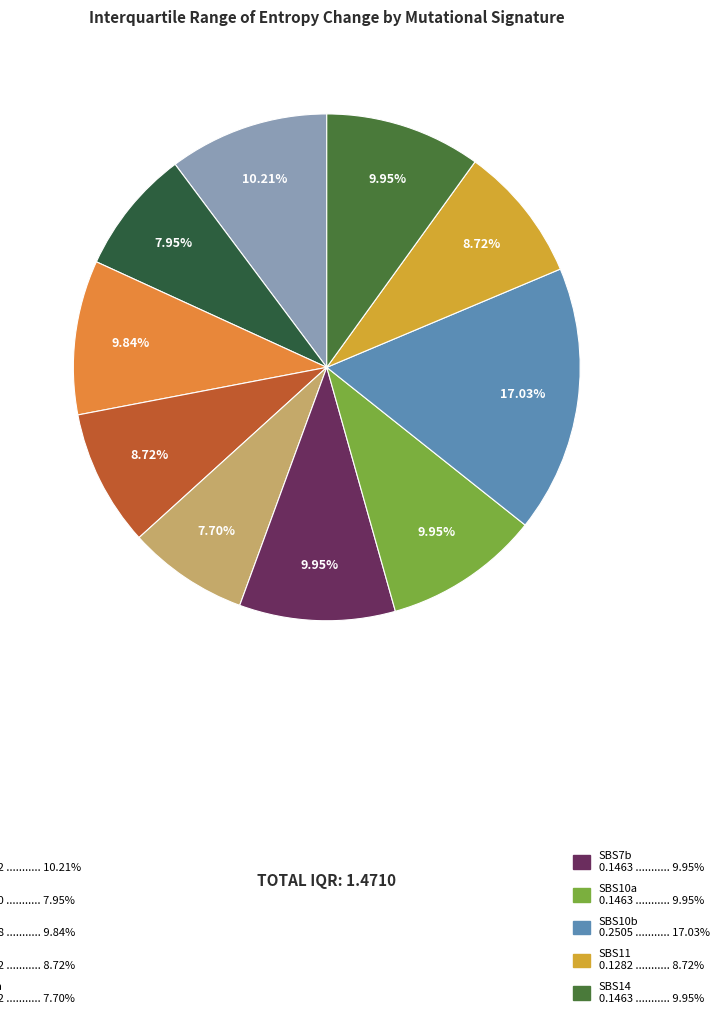

Count the number of slices in the pie.

10